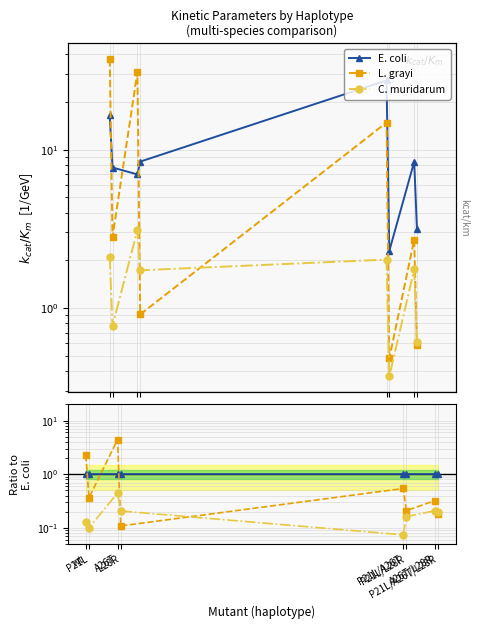

What is the difference between the second highest and second lowest values in the L. grayi series?

2.1